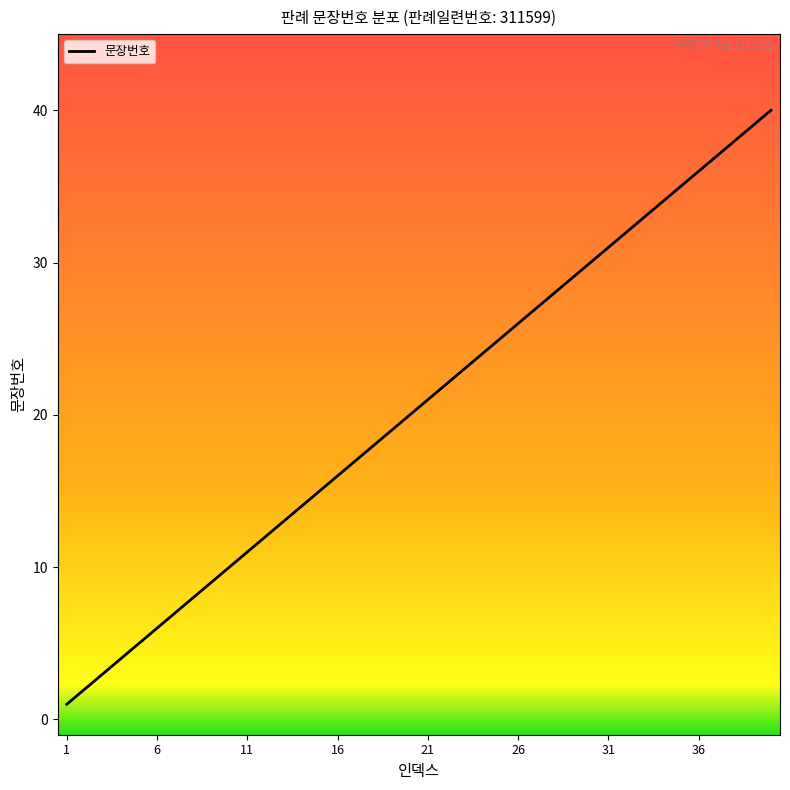

Reading left to right, list all the values displayed in this chart.

1	2	3	4	5	6	7	8	9	10	11	12	13	14	15	16	17	18	19	20	21	22	23	24	25	26	27	28	29	30	31	32	33	34	35	36	37	38	39	40